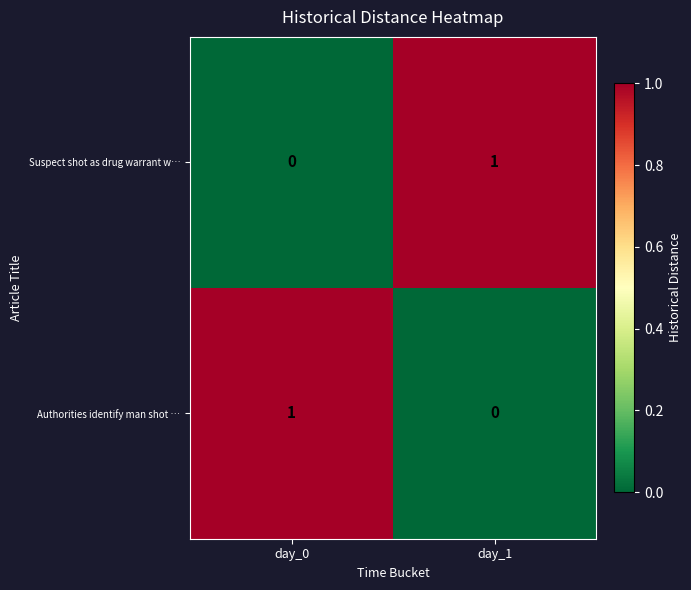

Rank the series at day_0 from lowest to highest value.

Suspect shot as drug warrant w…, Authorities identify man shot …